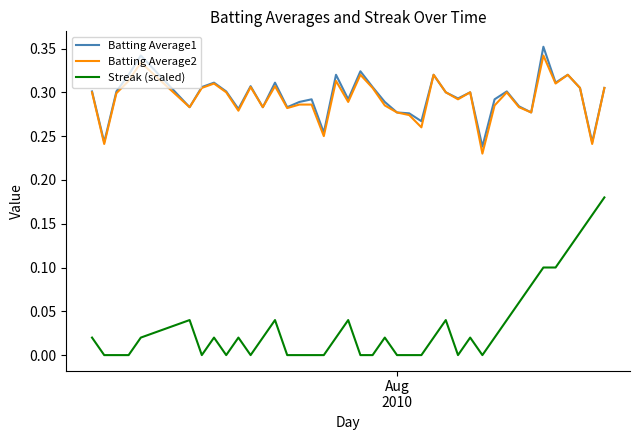

Which series has the widest spread of values?

Streak (scaled)